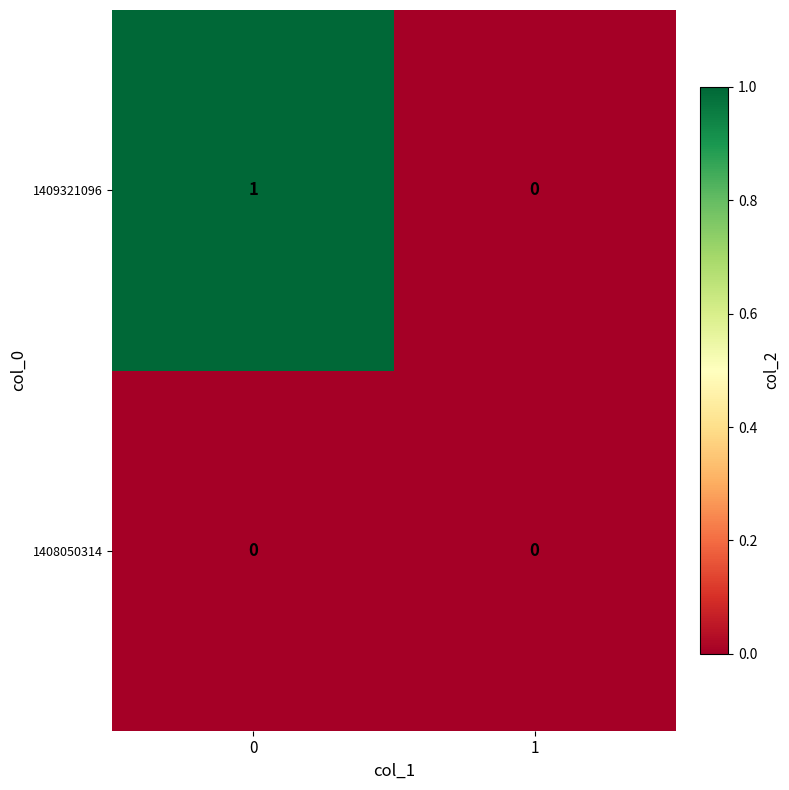

The 1409321096 series shows 0 at 1. True or false?

True